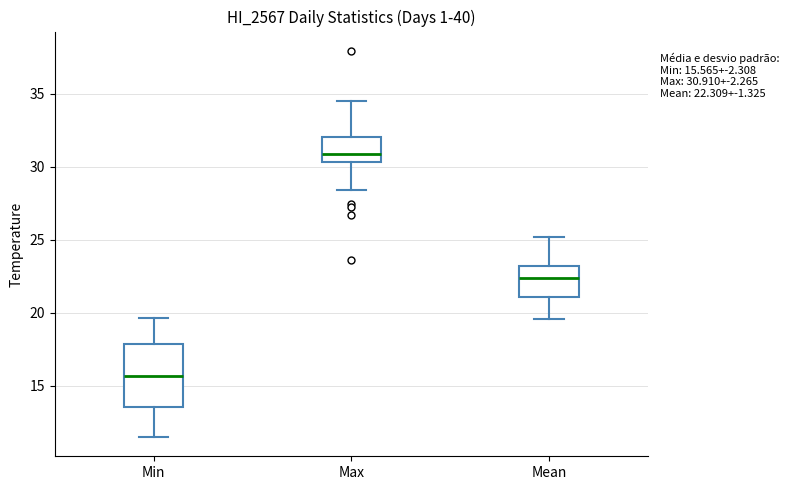

Which box is the tallest, from its lower edge to its upper edge?

Min